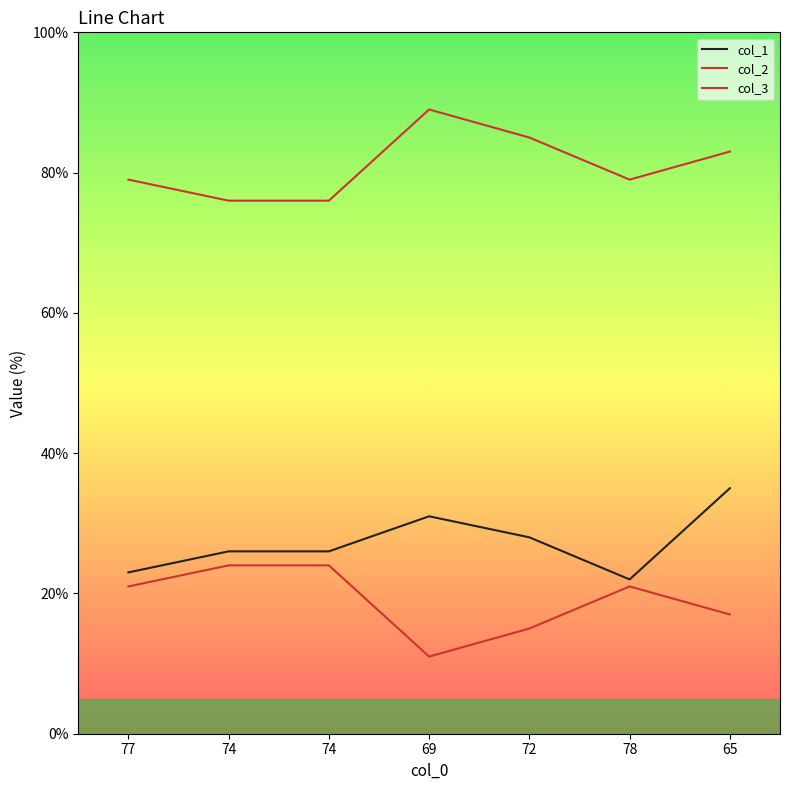

What is the label of the 4th point from the right?

69